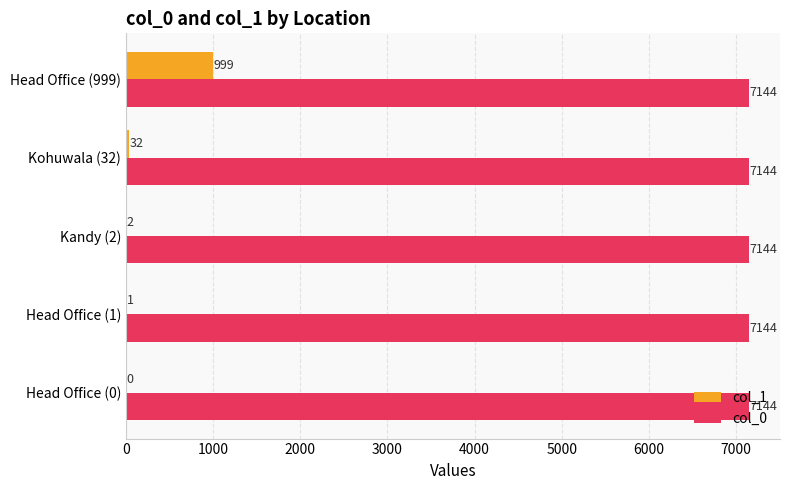

At which label is col_1 closest to 499?

Kohuwala (32)